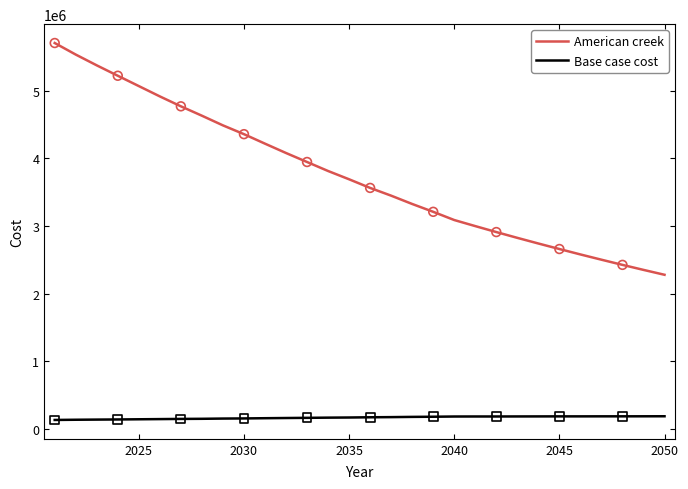

Which series has the largest total across all categories?

American creek